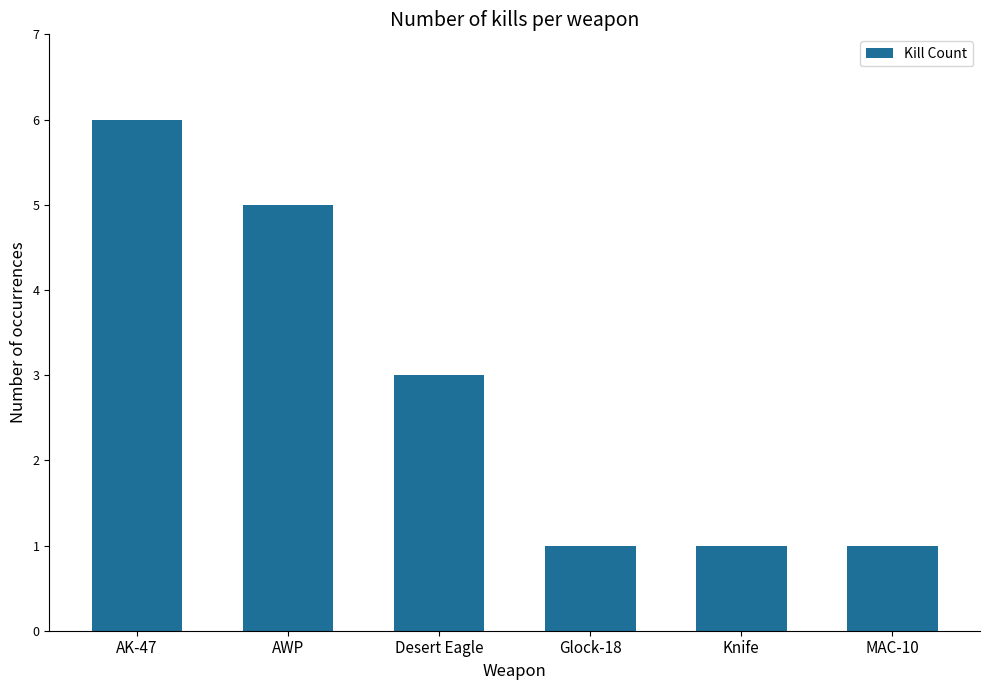

Does the chart contain any negative values?

No